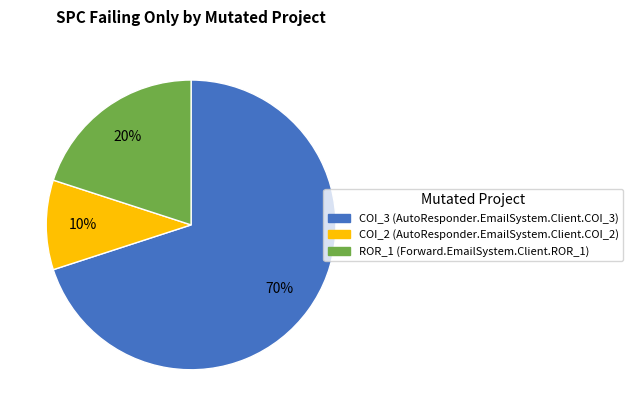

To the nearest percent, what is the average slice percentage?

33%